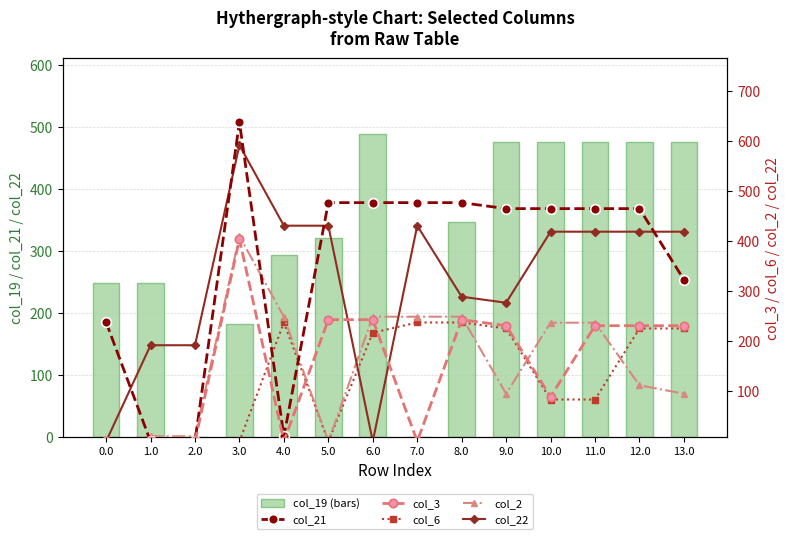

At which label does col_19 (bars) first exceed 346?

6.0